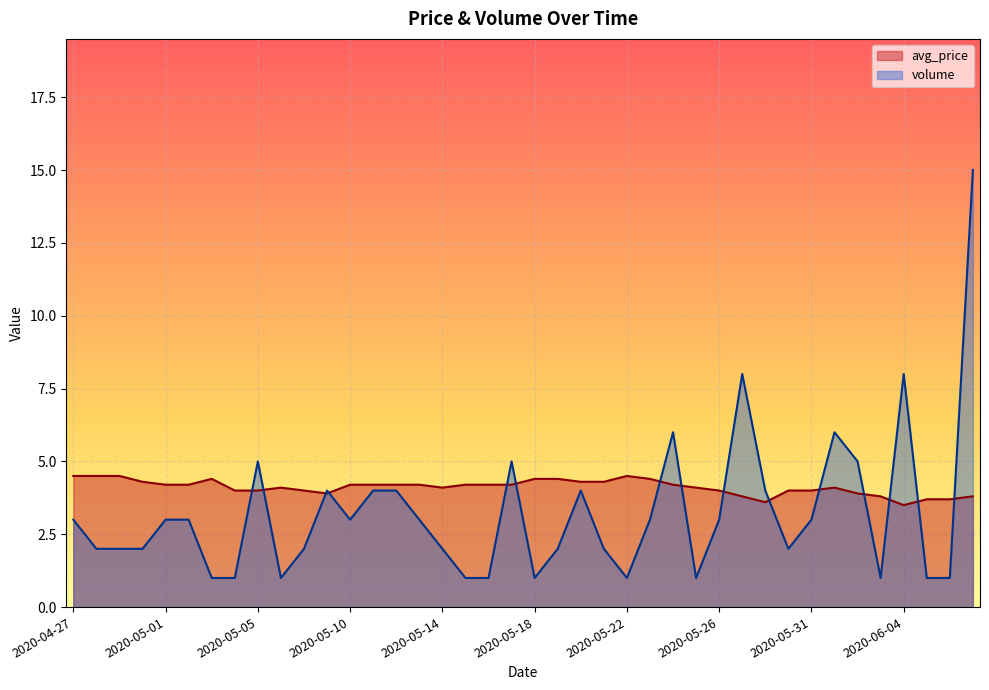

True or false: avg_price and volume cross at least once.

True